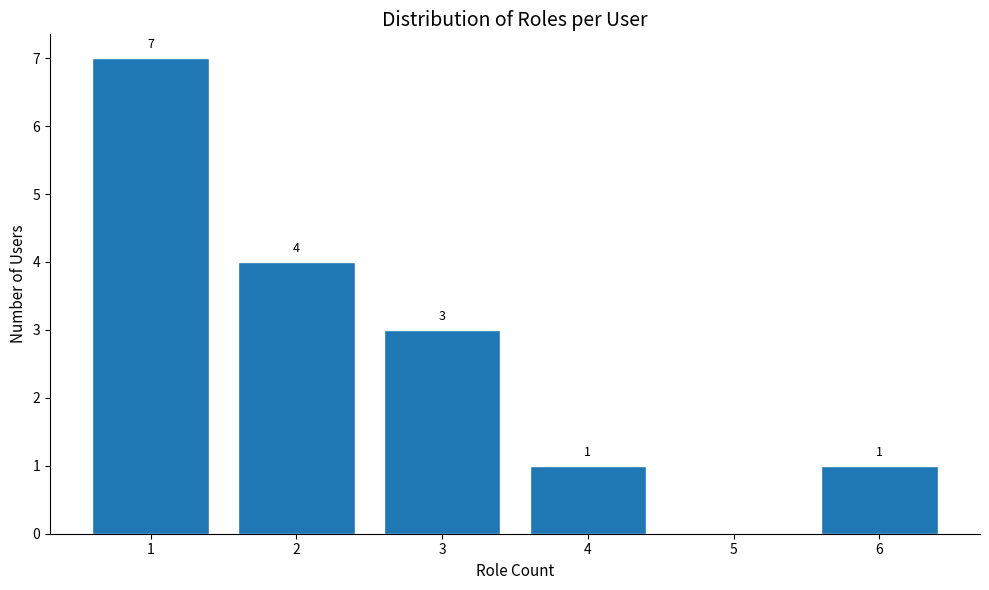

Reading left to right, what are all the values shown in this chart?

1=7	2=4	3=3	4=1	5=0	6=1